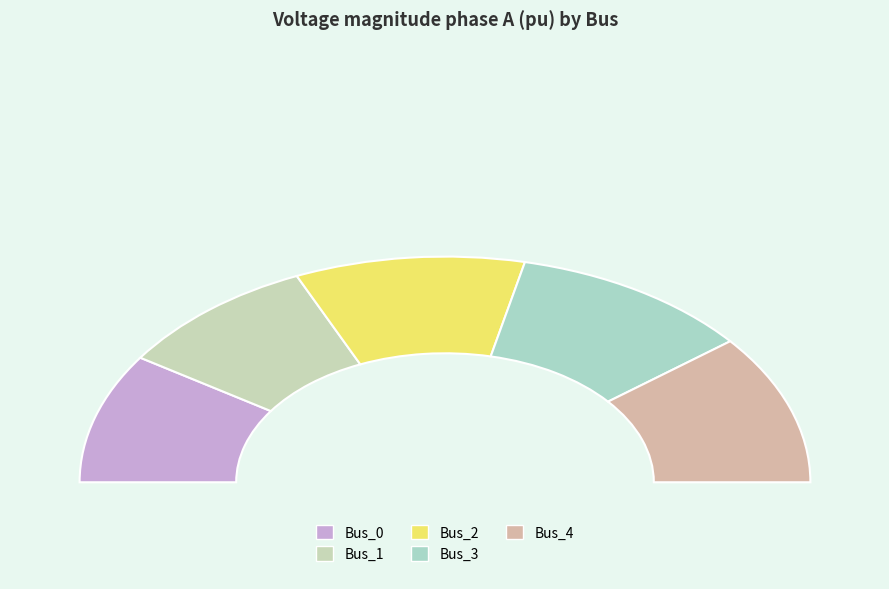

What percentage is NOT represented by Bus_0?

81.4%